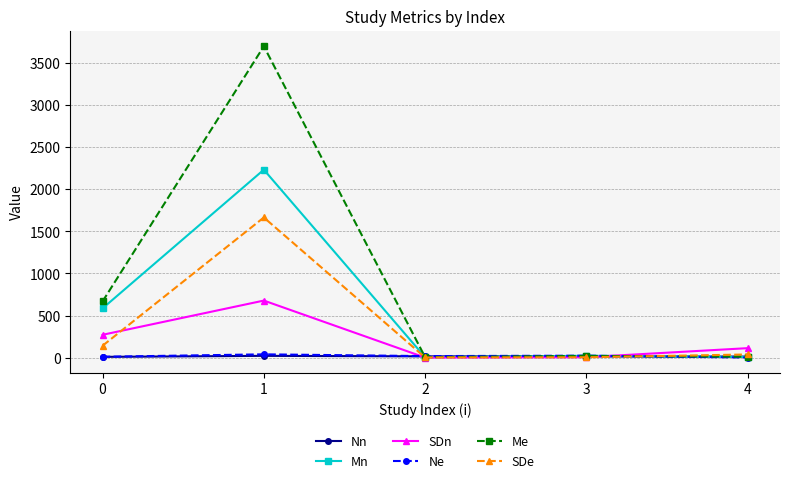

The value of SDn at 1 is 678.1. True or false?

True